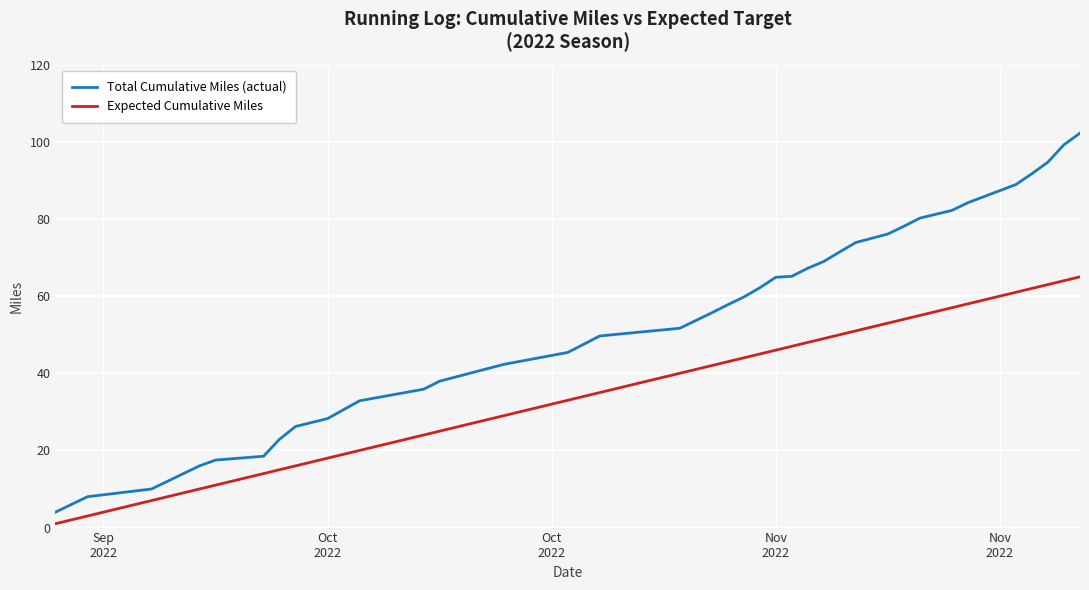

What is the maximum value for Expected Cumulative Miles?

65.0